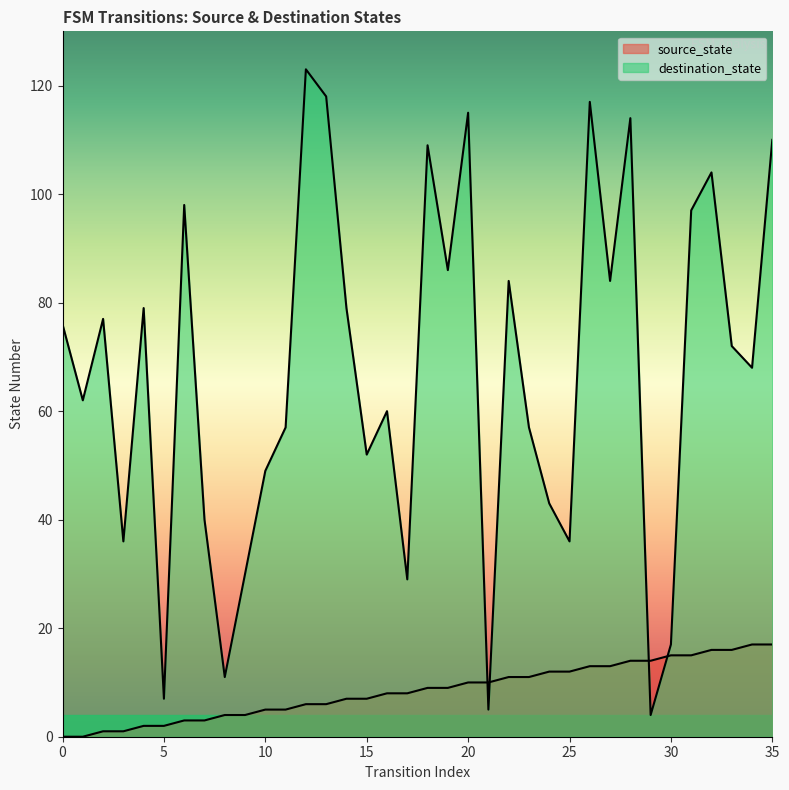

Which series has the widest spread of values?

destination_state